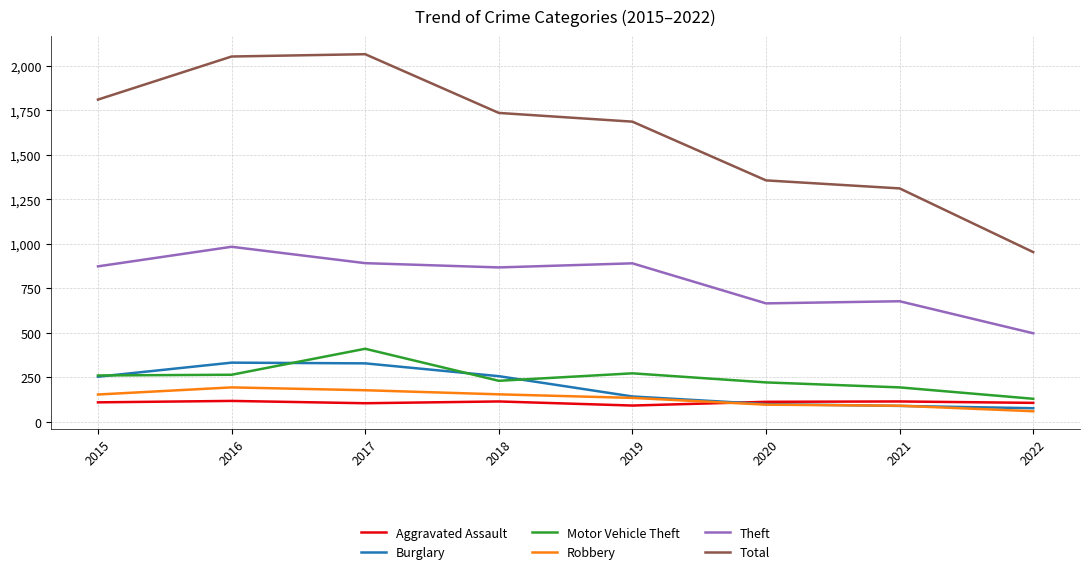

After their last crossing, which series has the higher values: Aggravated Assault or Robbery?

Aggravated Assault